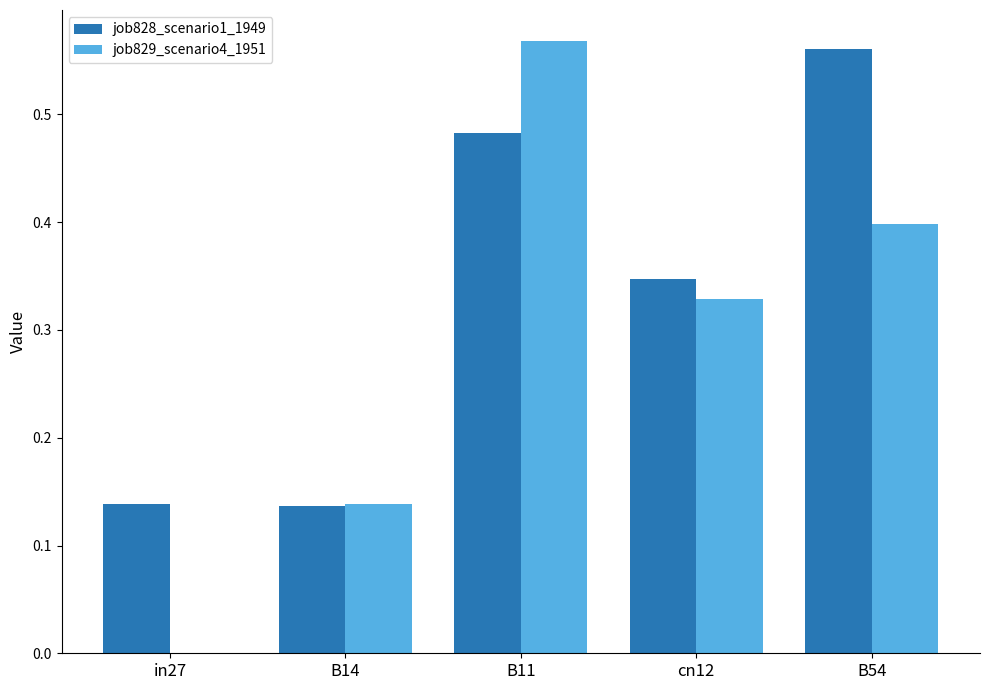

Which series has the largest total across all categories?

job828_scenario1_1949